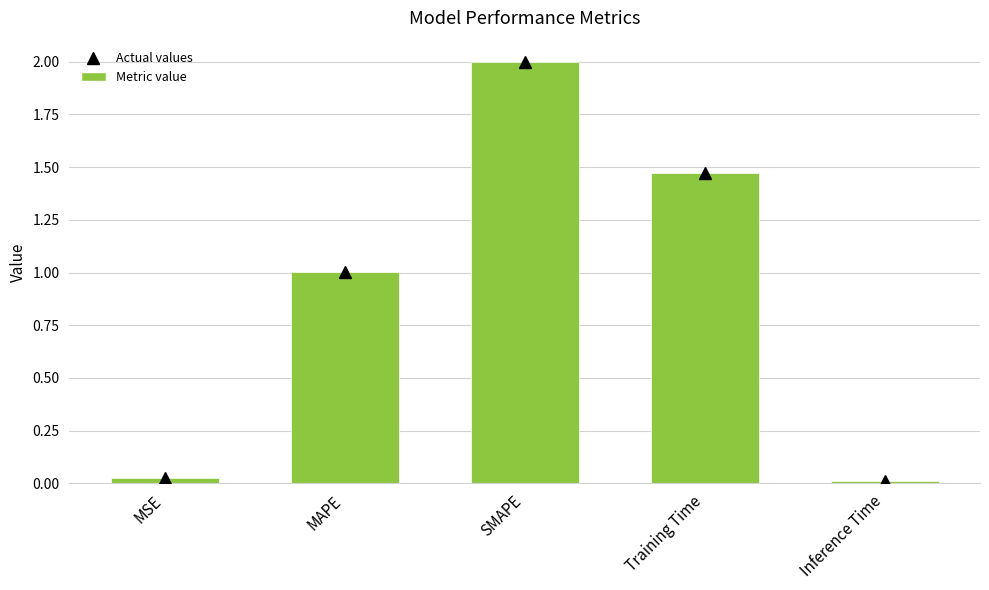

Are the bars grouped side by side (vs. stacked)?

No